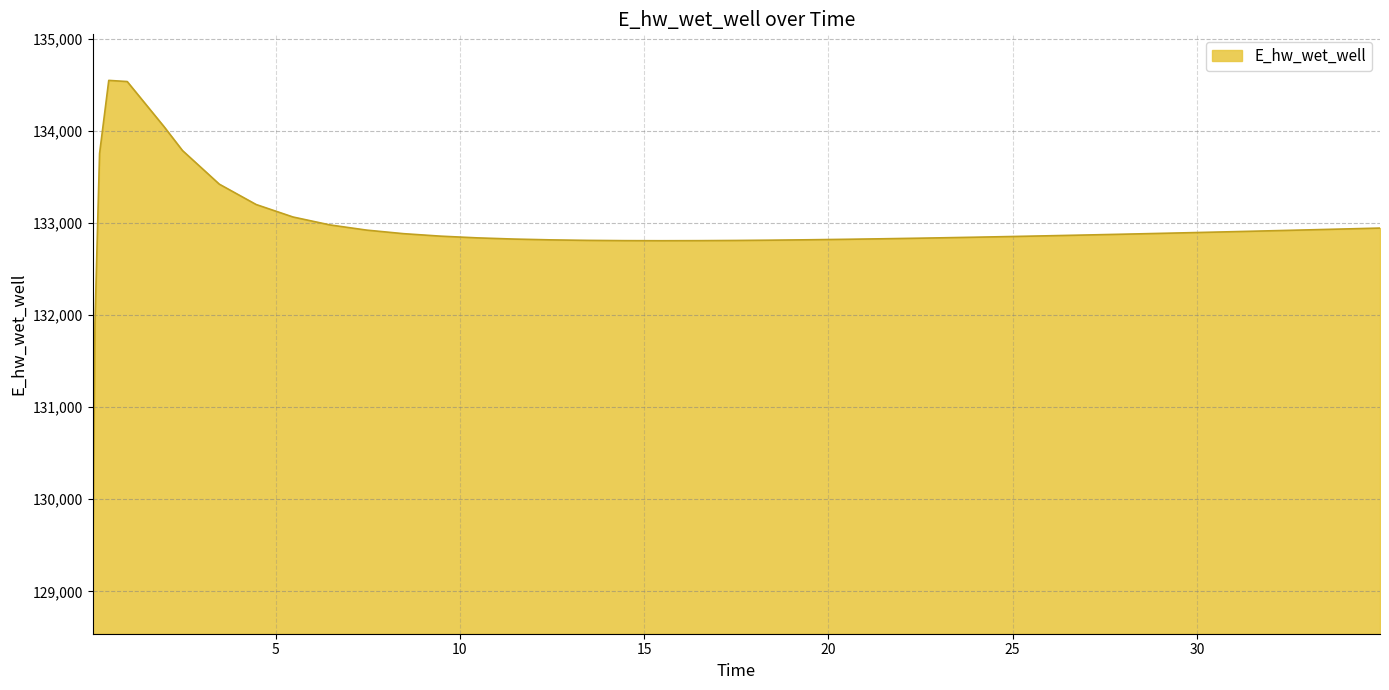

What is the minimum value shown in the chart?

129039.9